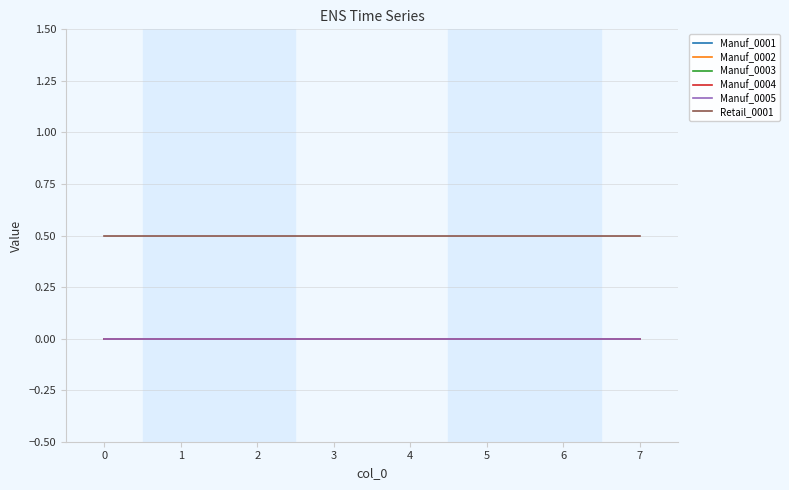

Is this an area chart (filled region under the line)?

No